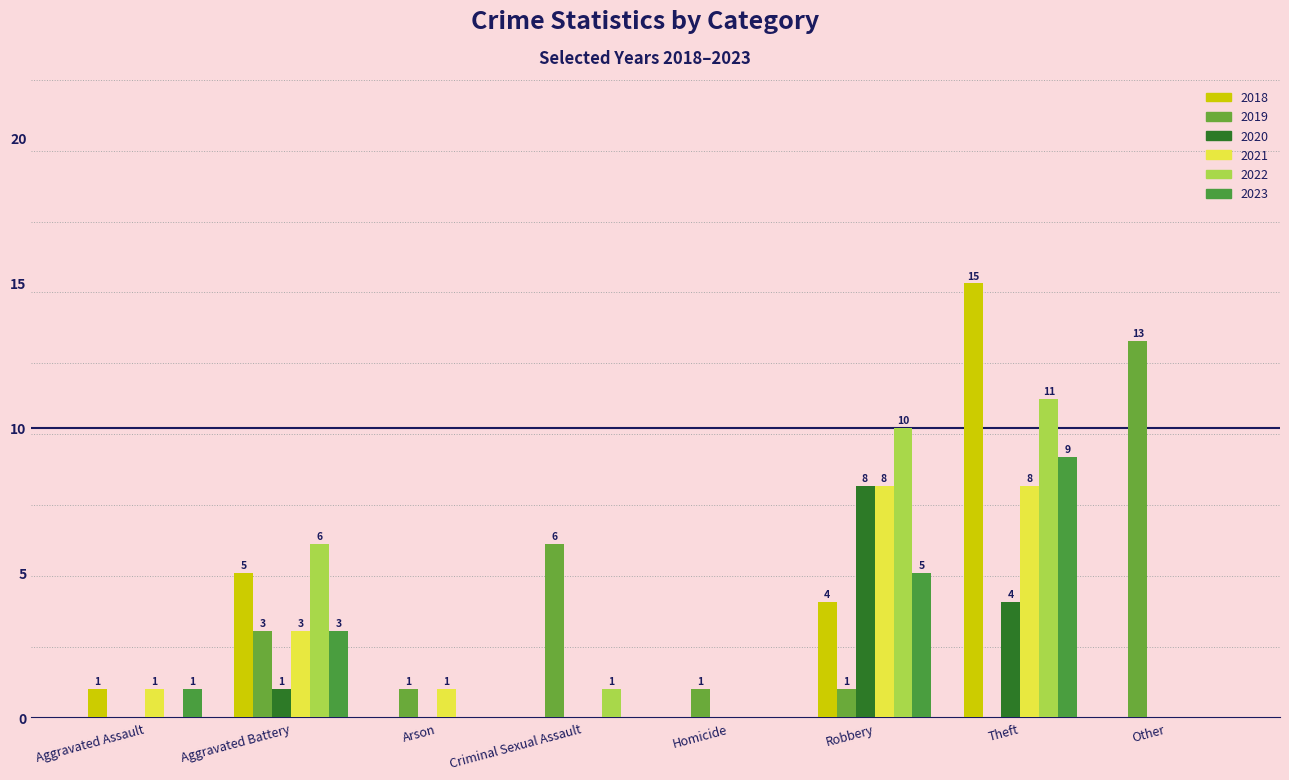

How many groups of bars are there?

8